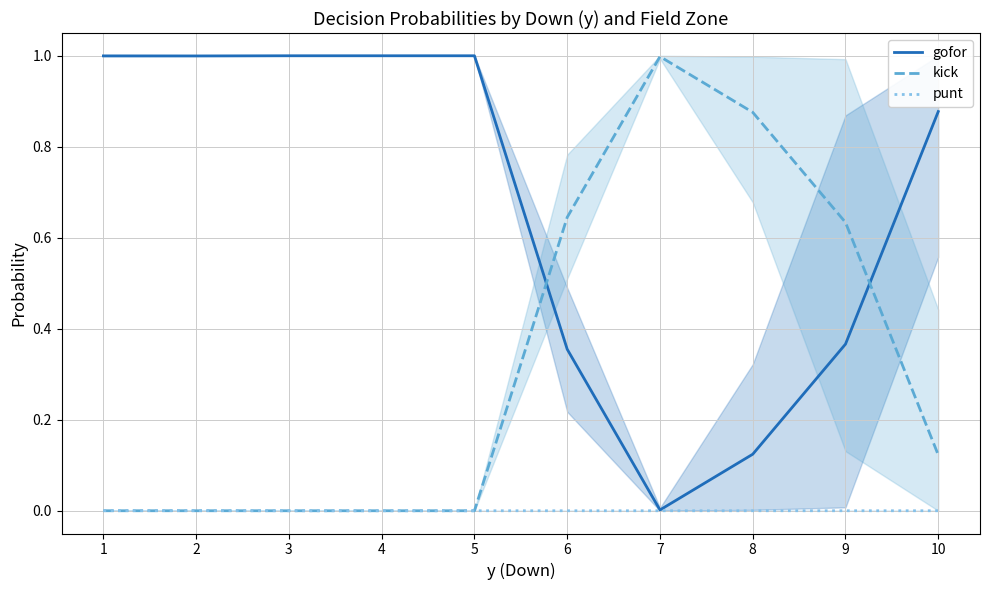

What is the spread (max minus min) of values at 3?

1.0